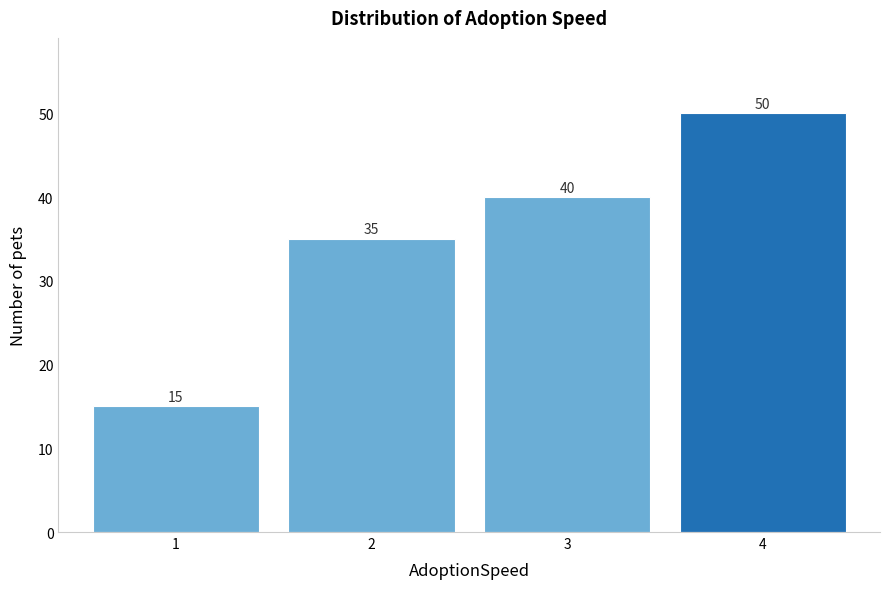

Reading left to right, transcribe all the data shown in this chart.

1=15	2=35	3=40	4=50